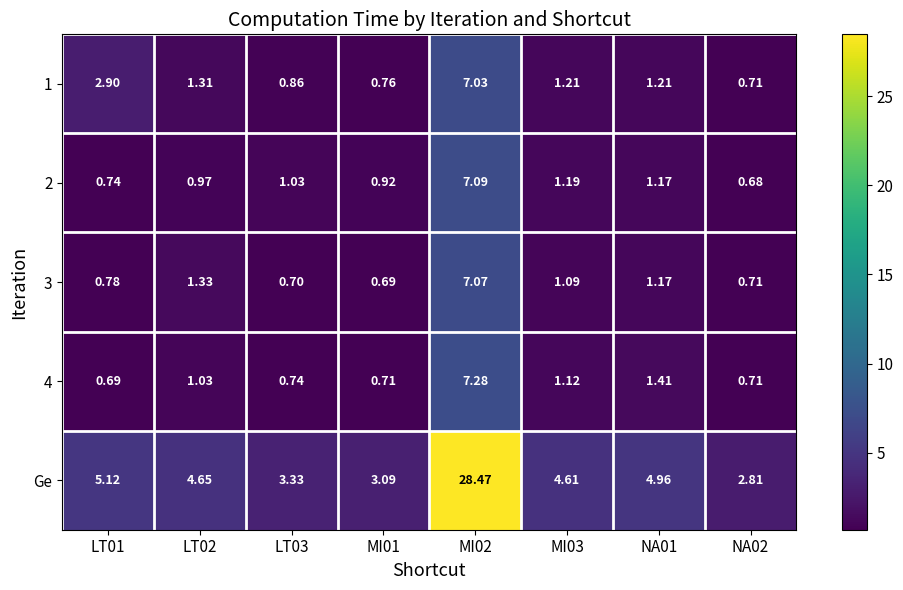

Which series changed the most between LT03 and MI02?

Ge